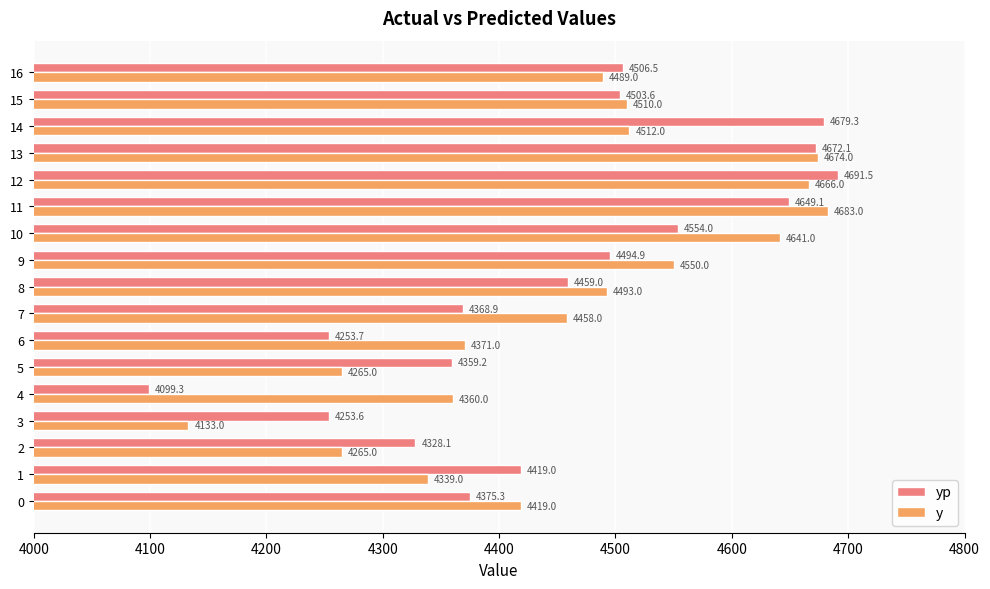

Which category has the lowest value in the y series?

3